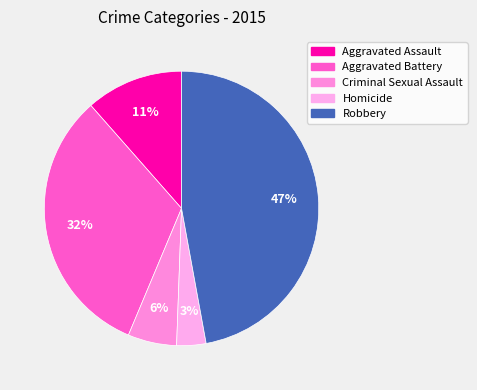

Is it true that Aggravated Battery is 32% of the pie?

True